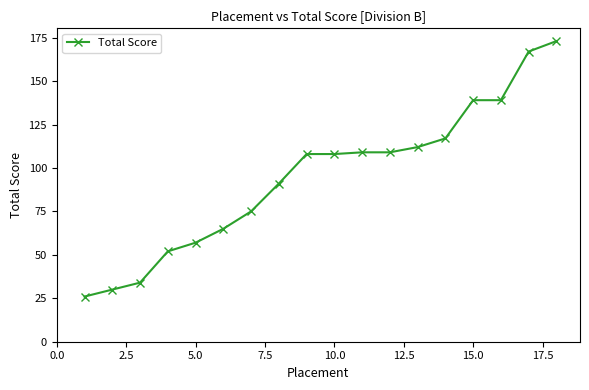

What is the average value?

95